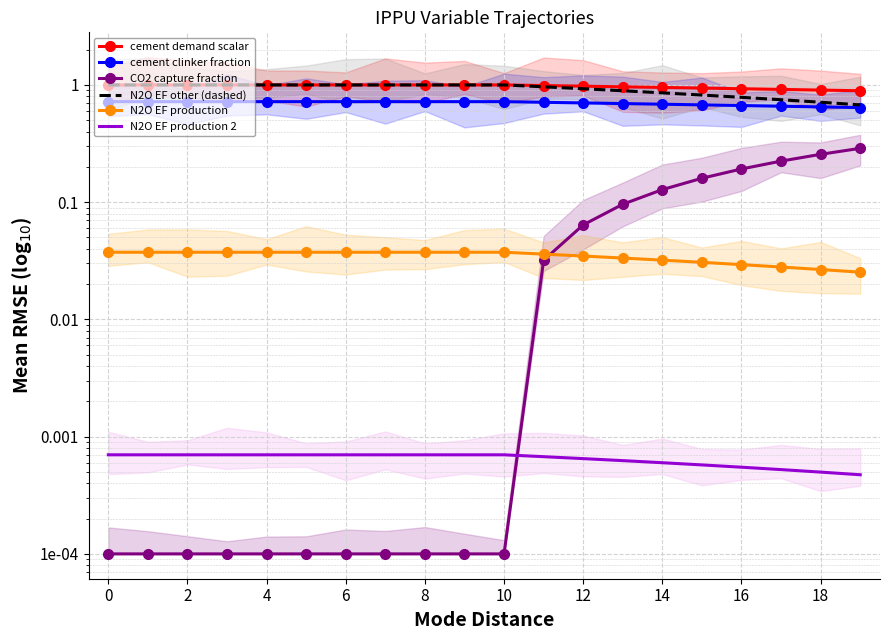

What is the total value across all series at 15?

2.6